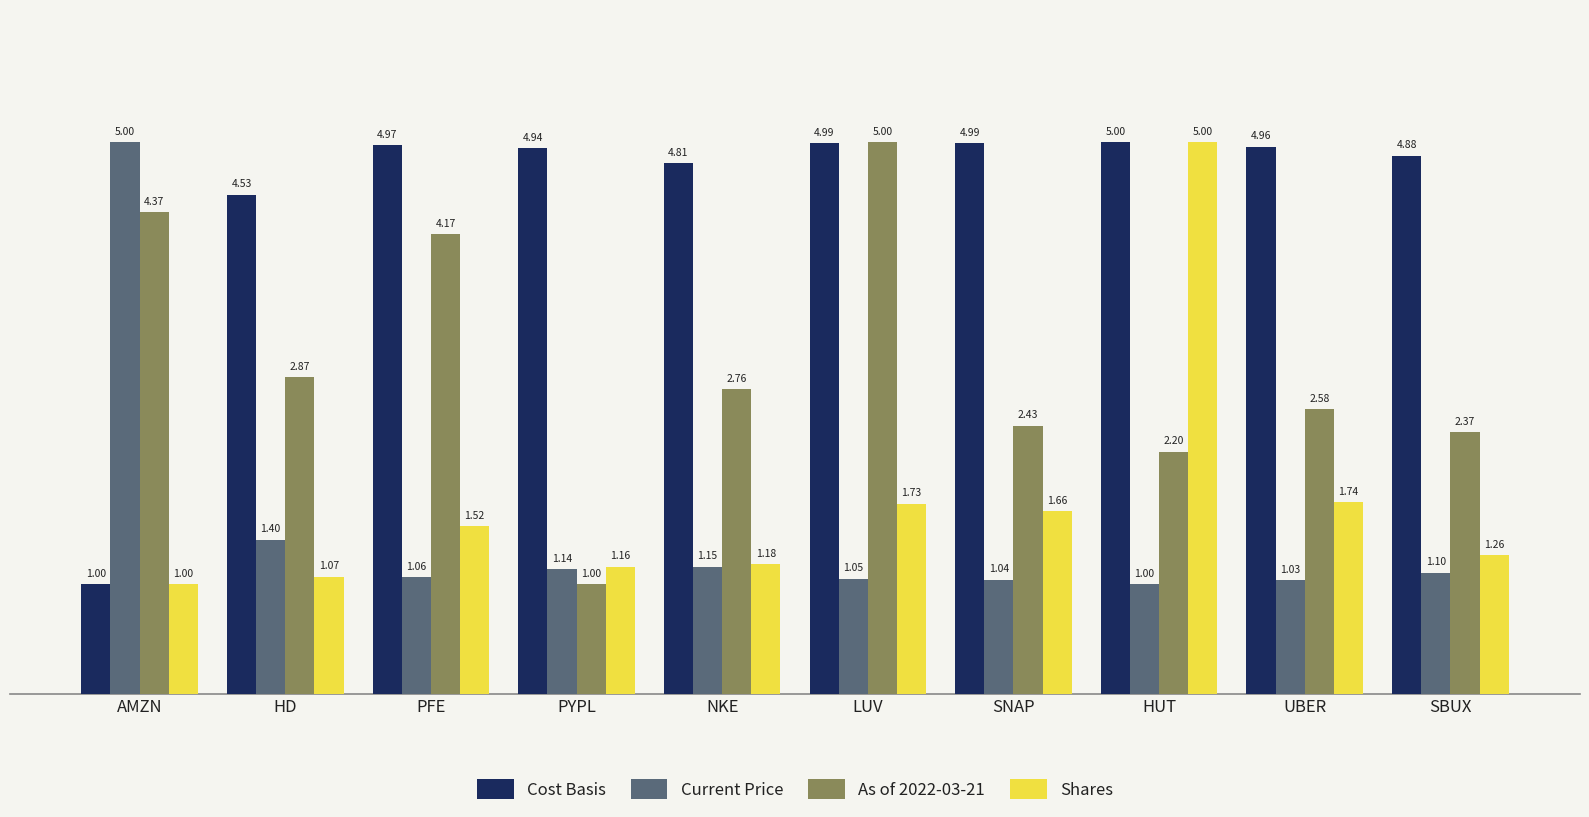

Rank the categories by Current Price value from highest to lowest.

AMZN, HD, NKE, PYPL, SBUX, PFE, LUV, SNAP, UBER, HUT